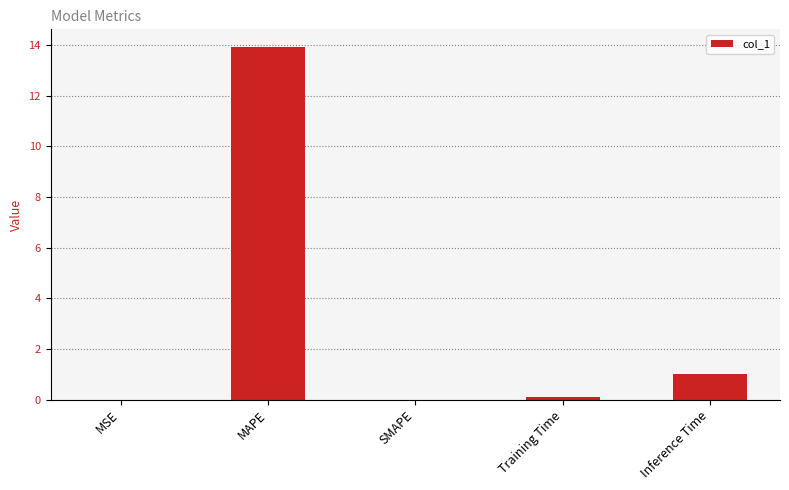

Which label corresponds to the largest value in the chart?

MAPE